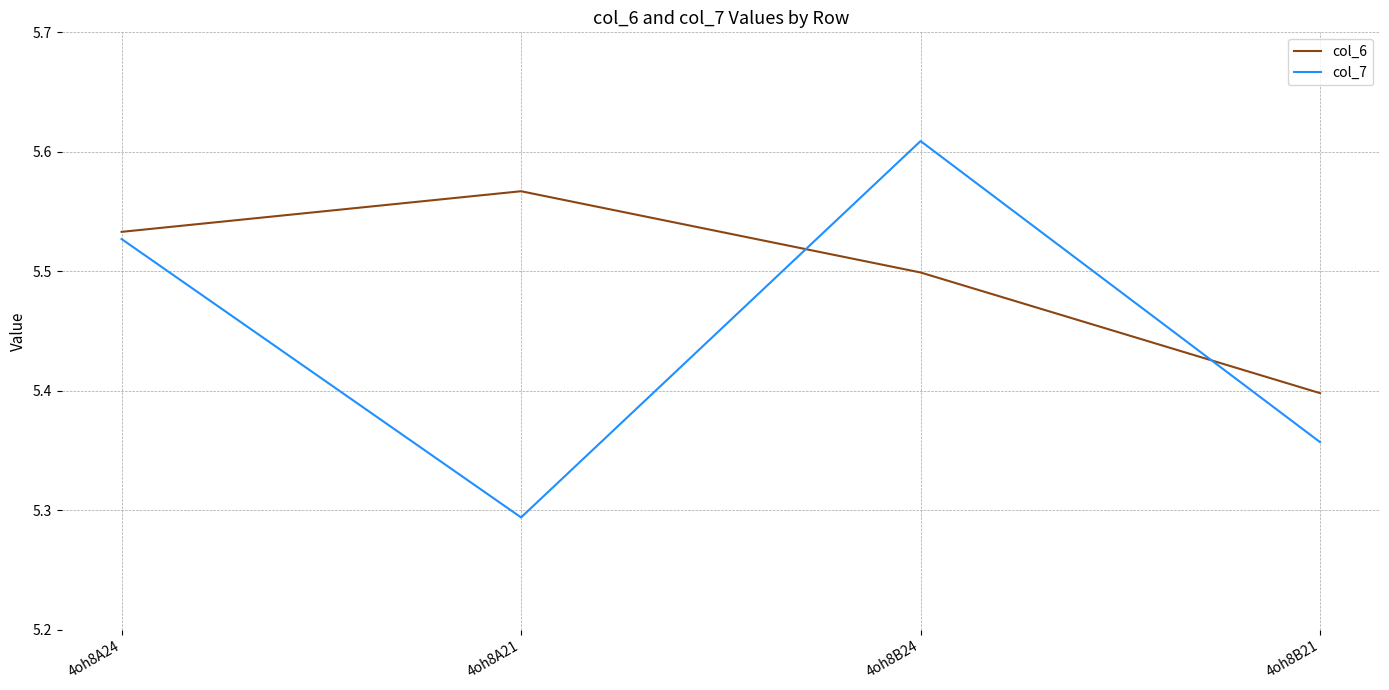

Is it true that col_7 equals 6.9 at 4oh8A21?

False